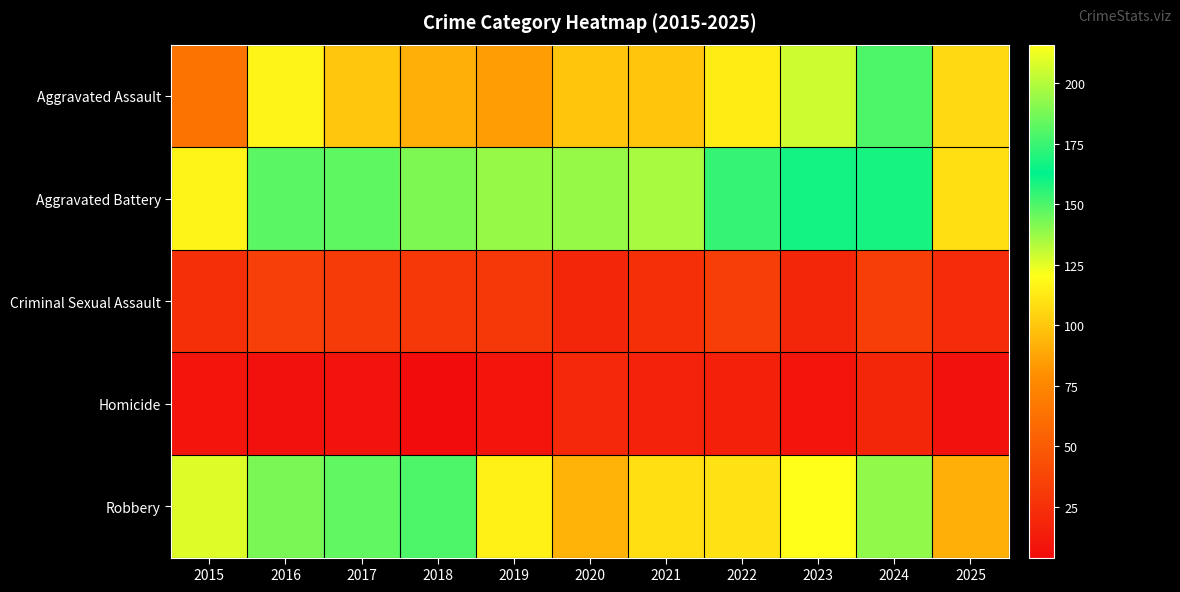

What is the maximum value shown in the chart?

216